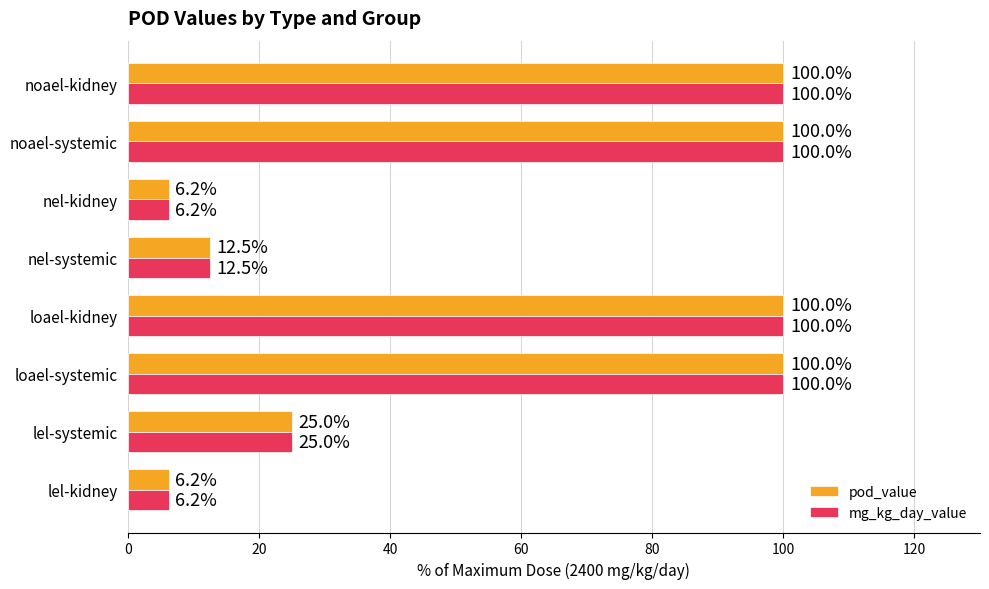

What is the maximum value shown in the chart?

100.0